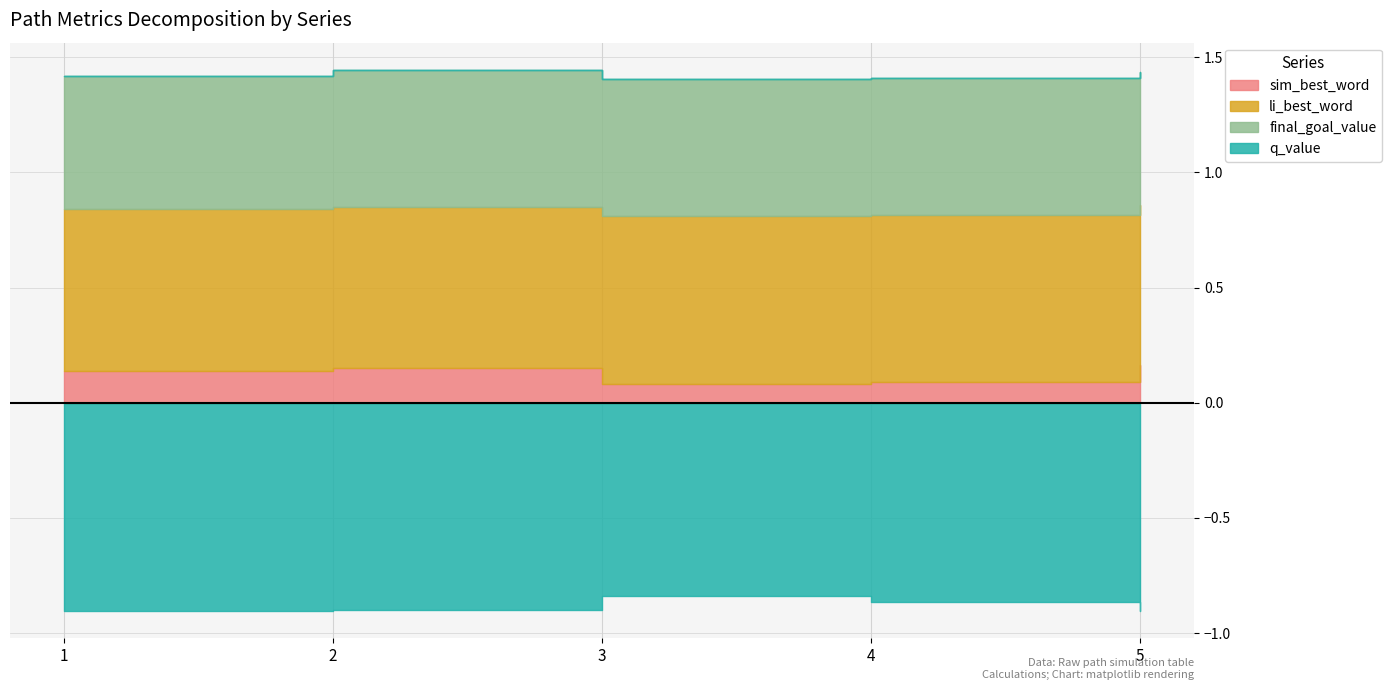

What is the average value of the li_best_word series?

0.7